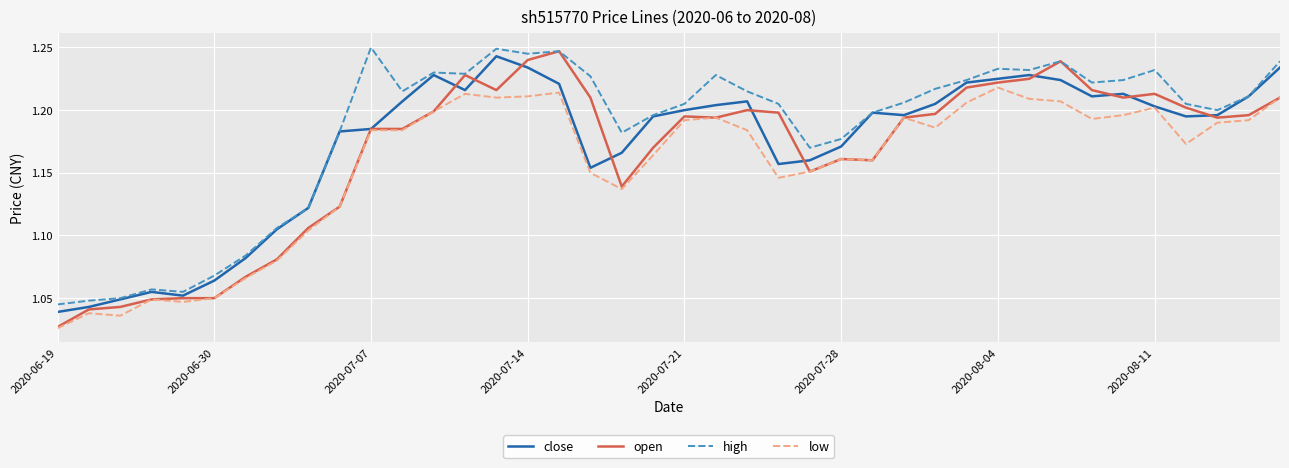

True or false: high and low cross at least once.

False